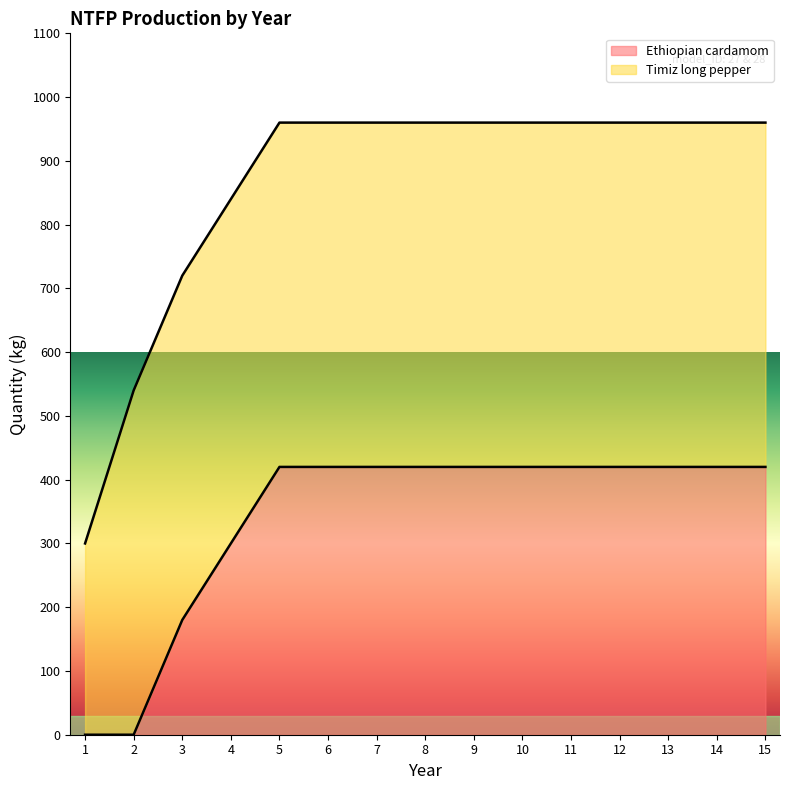

How many positive values are there?

13